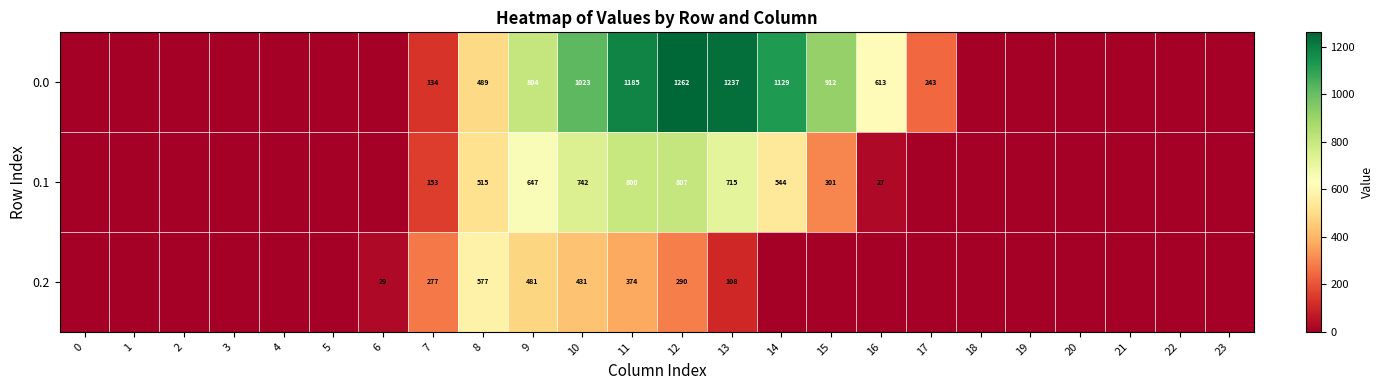

Is it true that 0.2 equals 946 at 8?

False